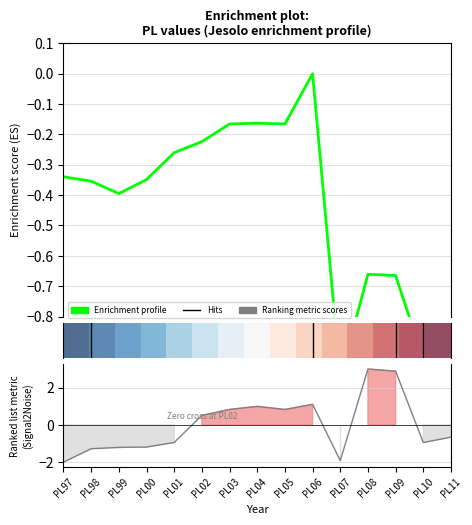

Which category has the lowest value across all series?

PL97